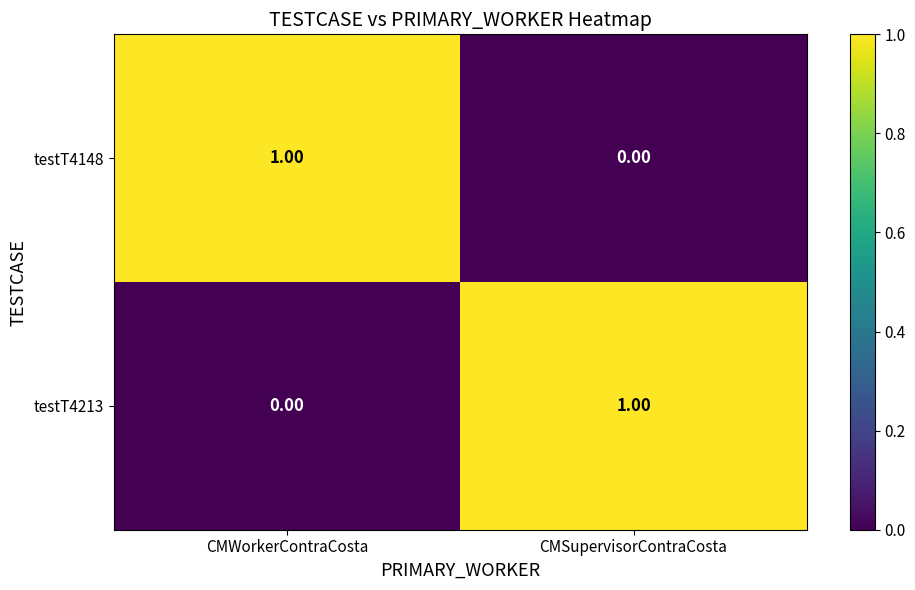

Which category has the lowest value in the testT4148 series?

CMSupervisorContraCosta